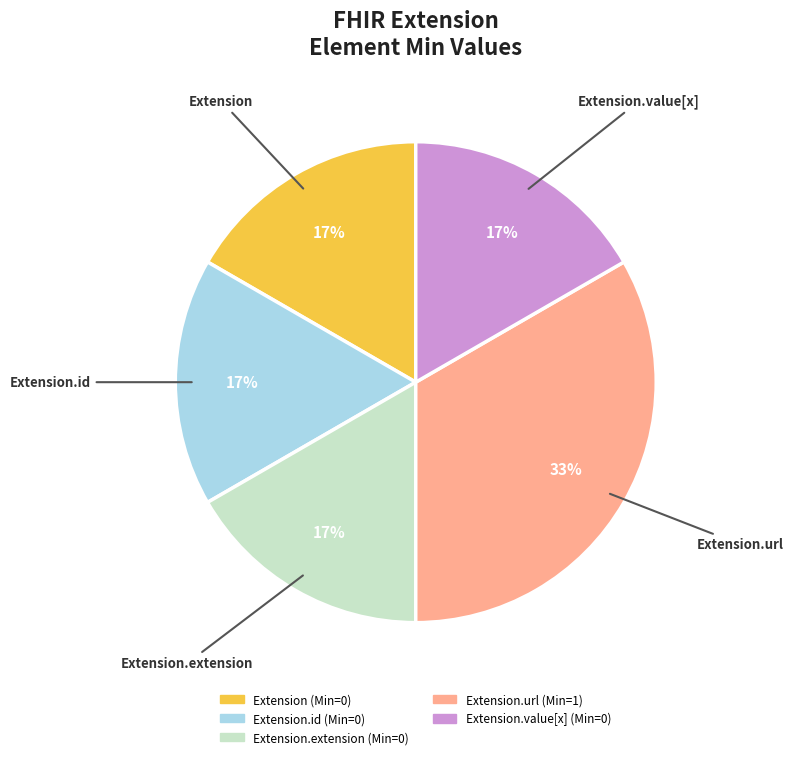

Does any single category account for the majority?

No